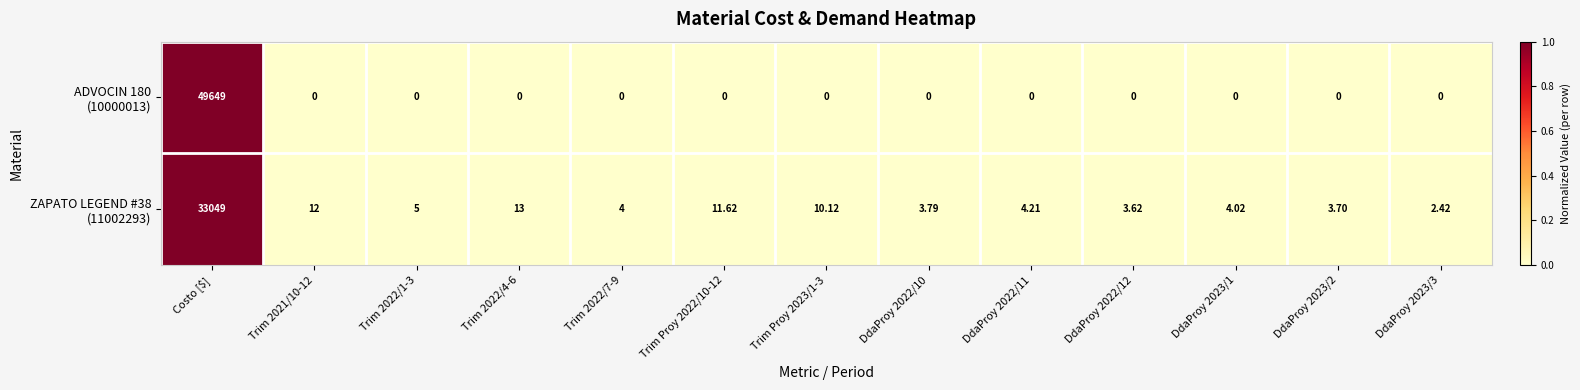

Which label corresponds to the largest value in the chart?

Costo [$]